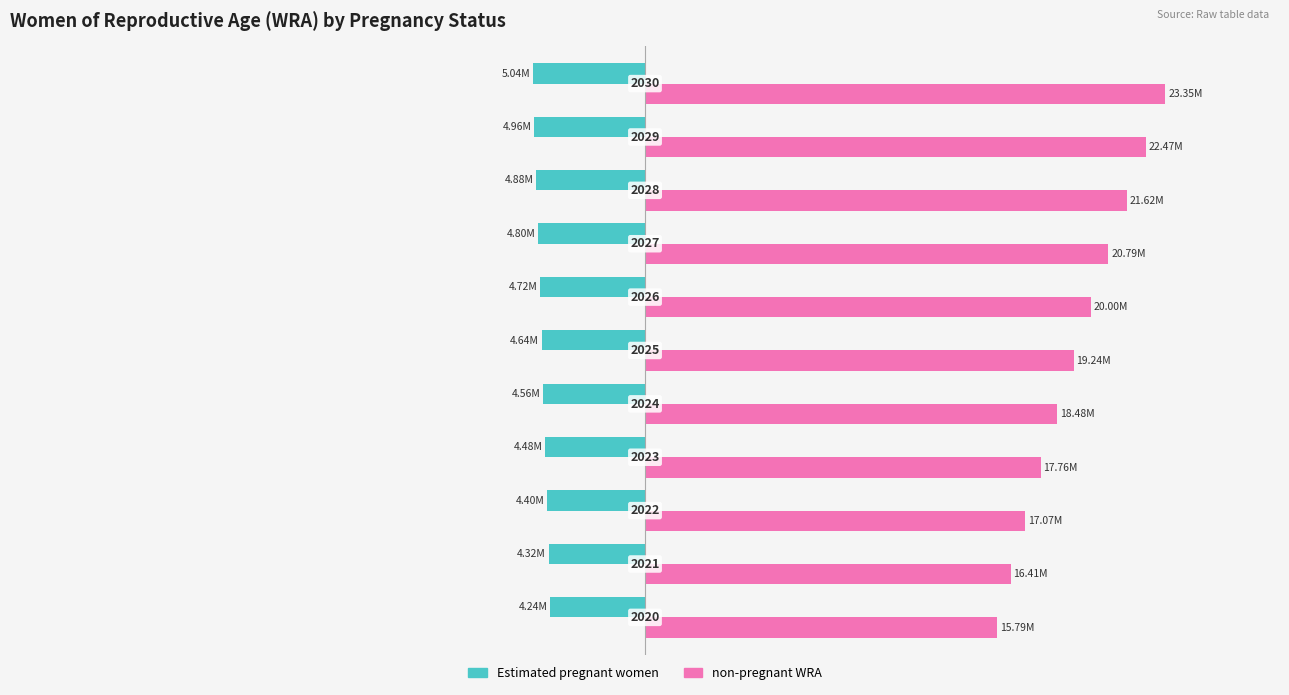

Reading left to right, what are all the values shown in this chart?

Estimated pregnant women: -4241986.7	-4322715.6	-4402617.9	-4481738.6	-4560160.7	-4637824.6	-4719495.2	-4800484.5	-4880695.1	-4960071.5	-5038472.9
non-pregnant WRA: 15788013.3	16412284.4	17069382.1	17757261.4	18479839.3	19235175.4	19995504.8	20790515.5	21618304.9	22471928.5	23350527.1